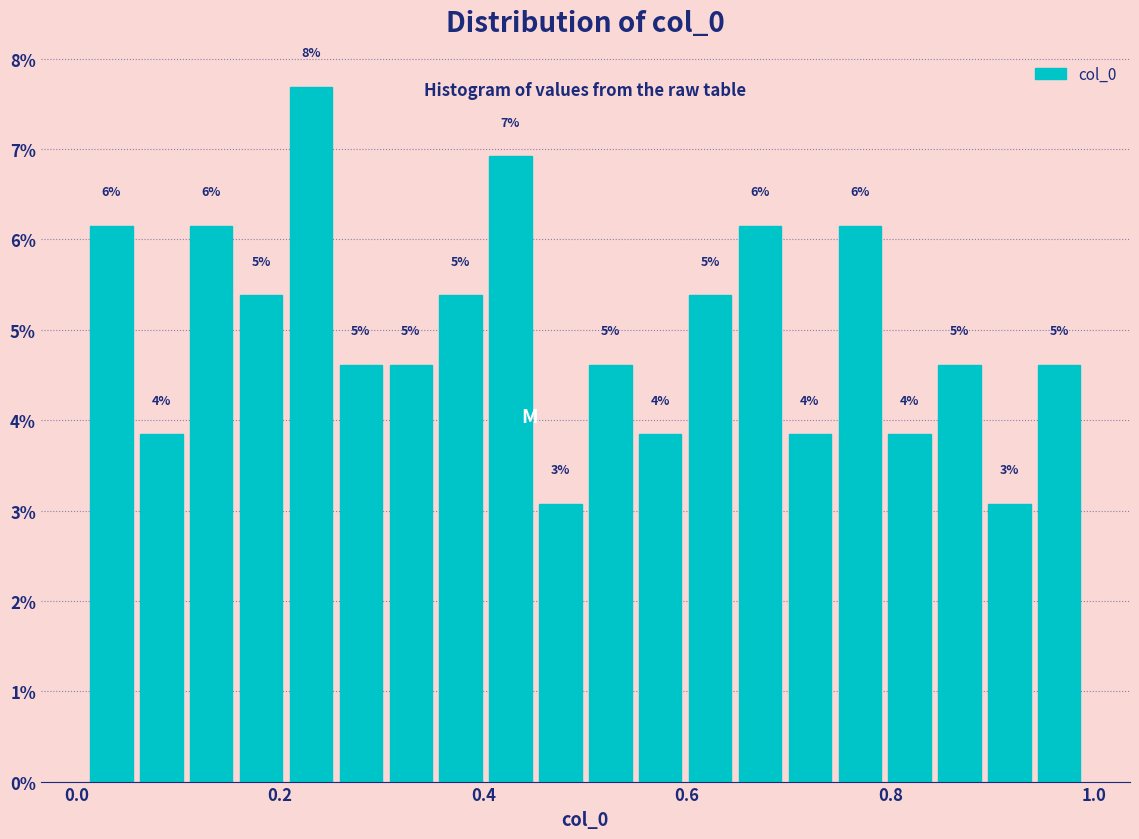

Read against the x-axis, roughly where is the centre of the tallest bar?

0.24